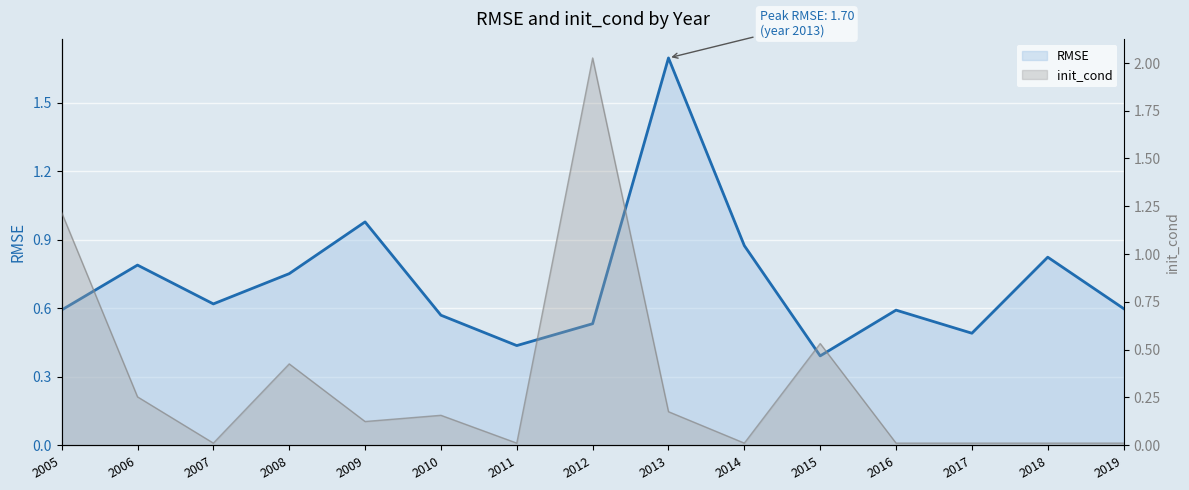

Between 2014 and 2018, which series saw the biggest shift?

RMSE